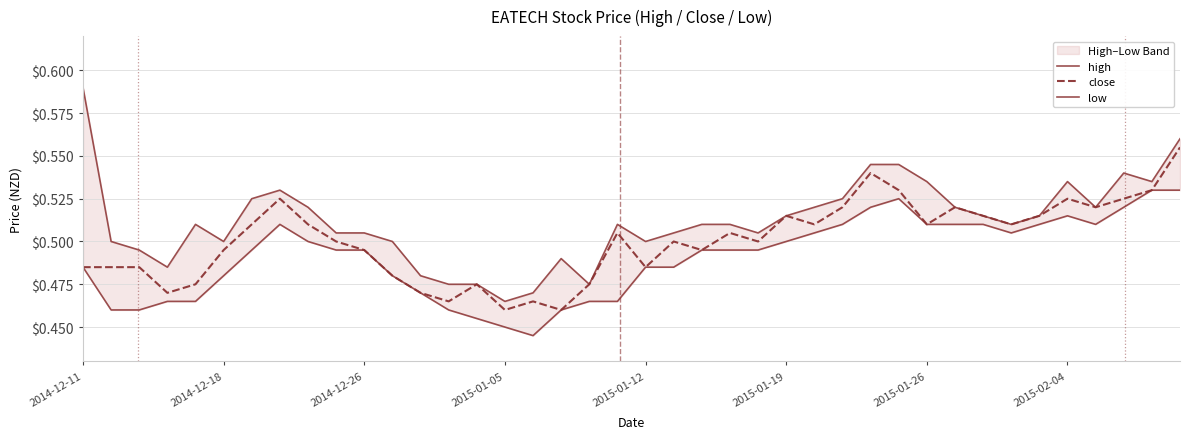

Is it true that high equals 0.3 at 17?

False